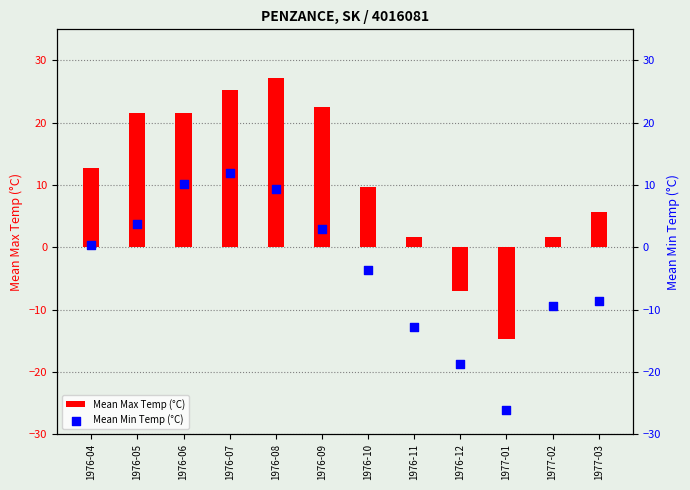

Which series contains the lowest Y value?

Mean Min Temp (°C)